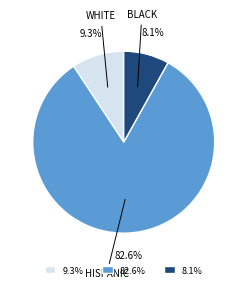

How many segments does this pie chart have?

3